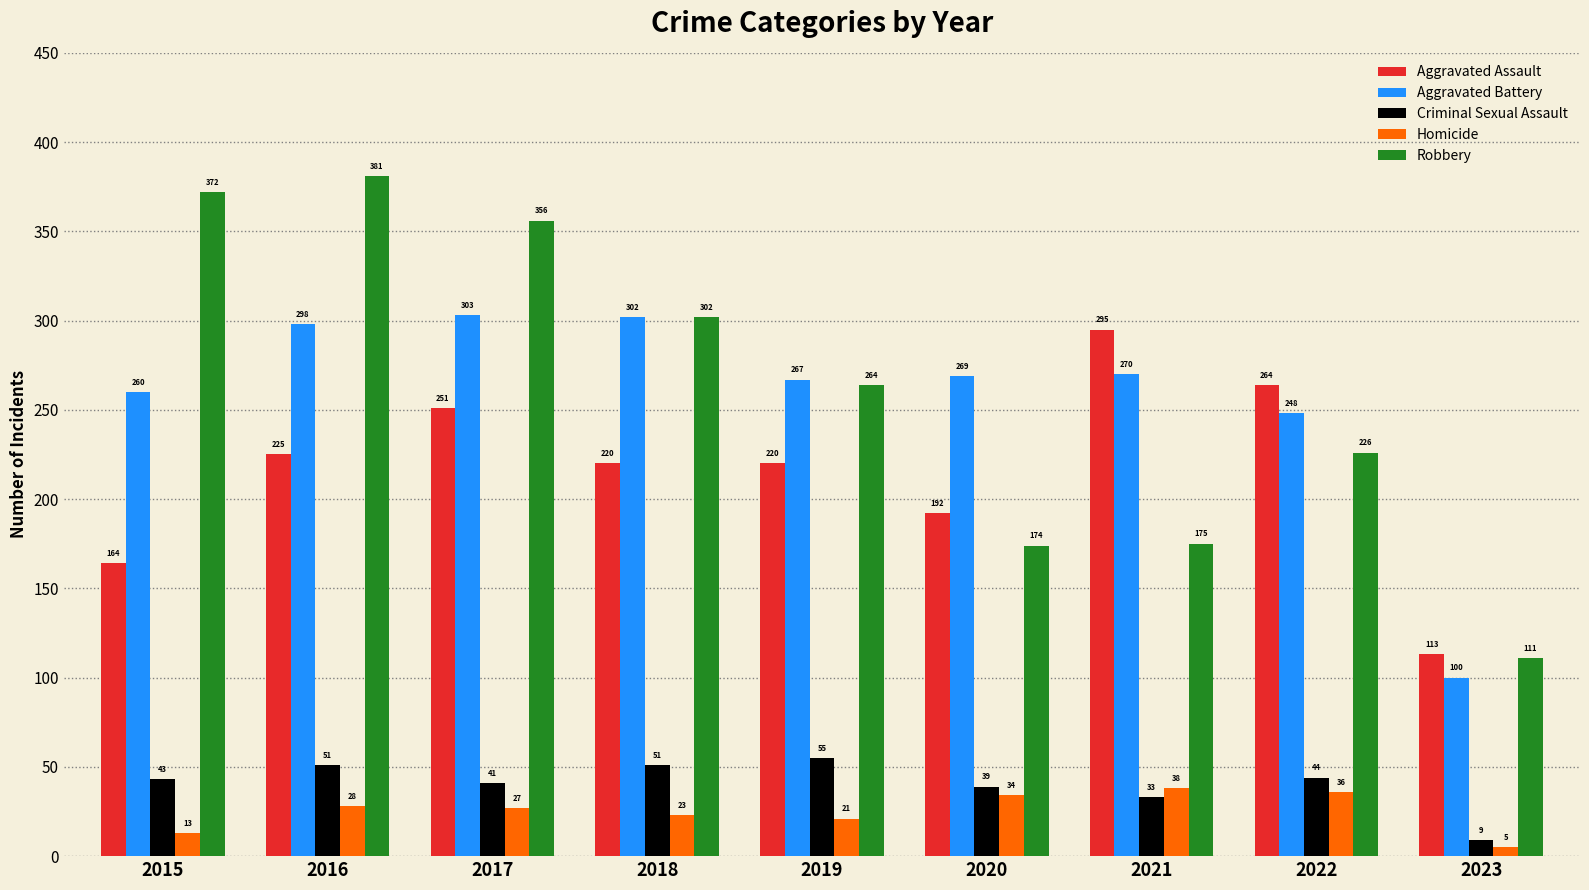

What is the value of the Aggravated Assault bar at the 4th from the left?

220